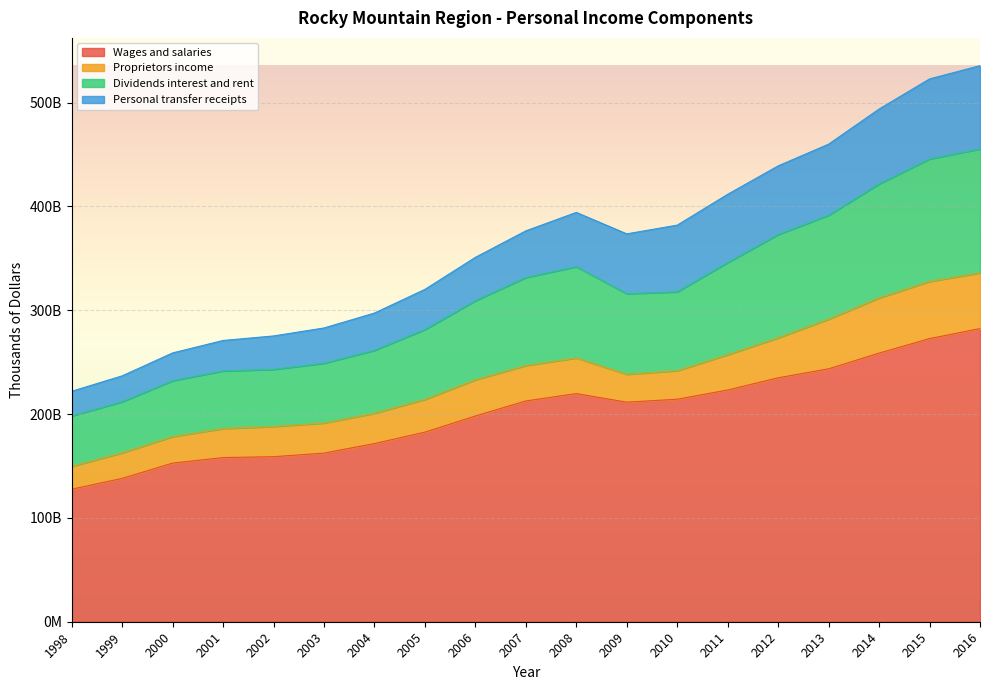

True or false: Dividends interest and rent and Wages and salaries intersect in this chart.

False